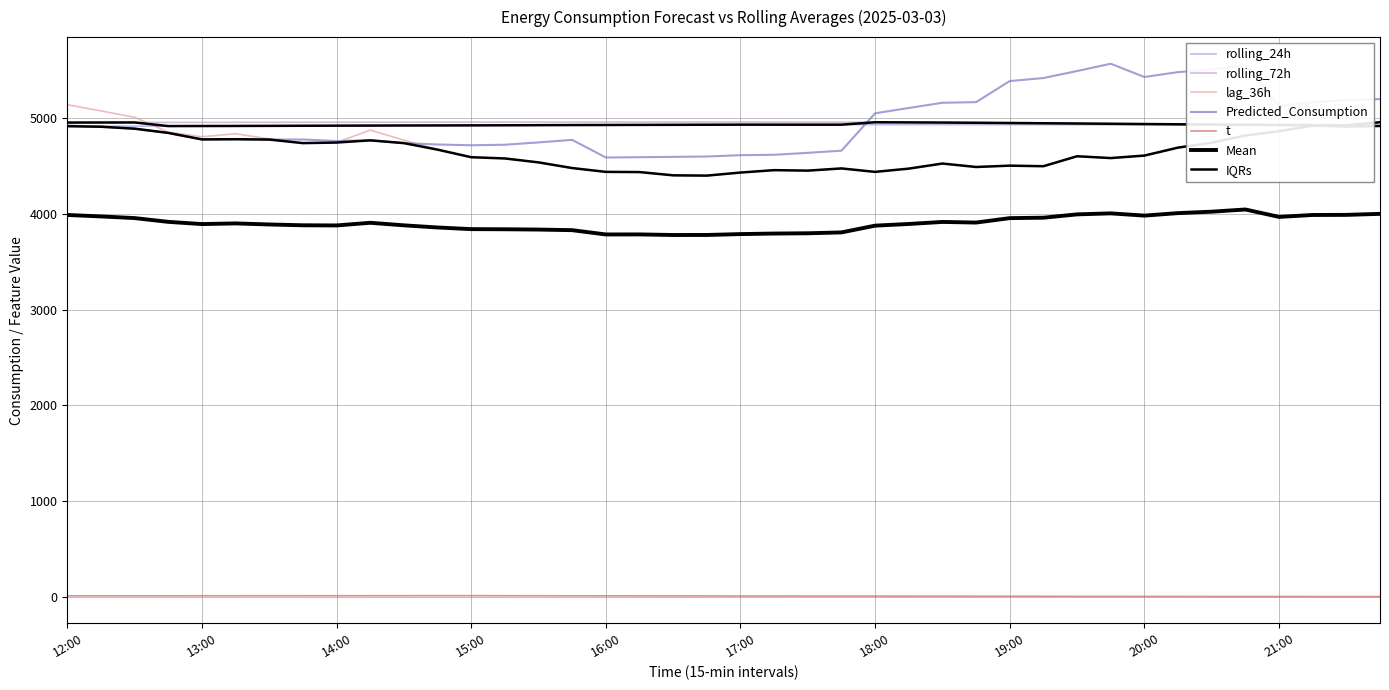

Between 18:15 and 20:15, which is larger?

18:15